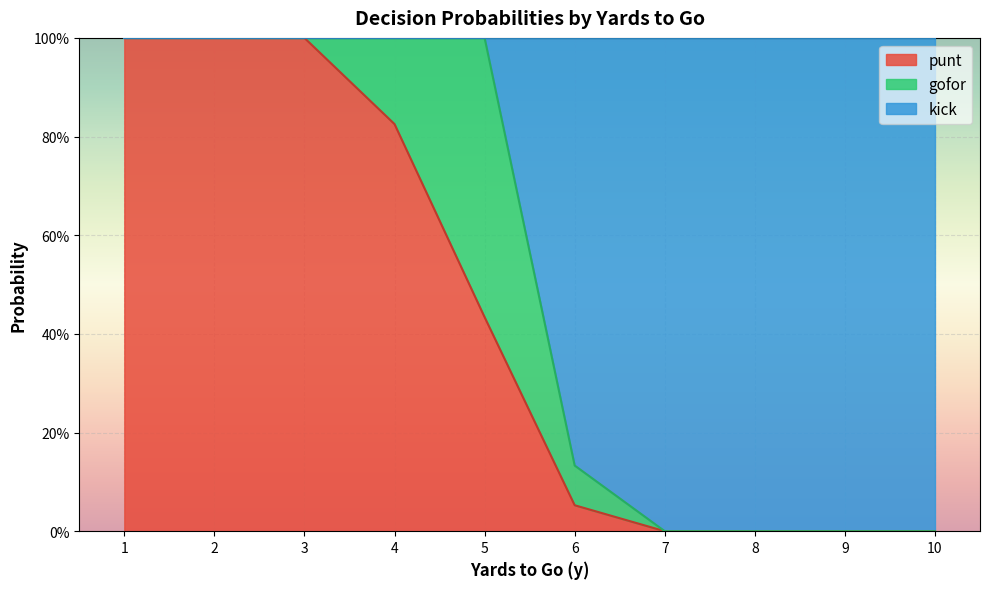

How many intersections are there between kick and punt?

1